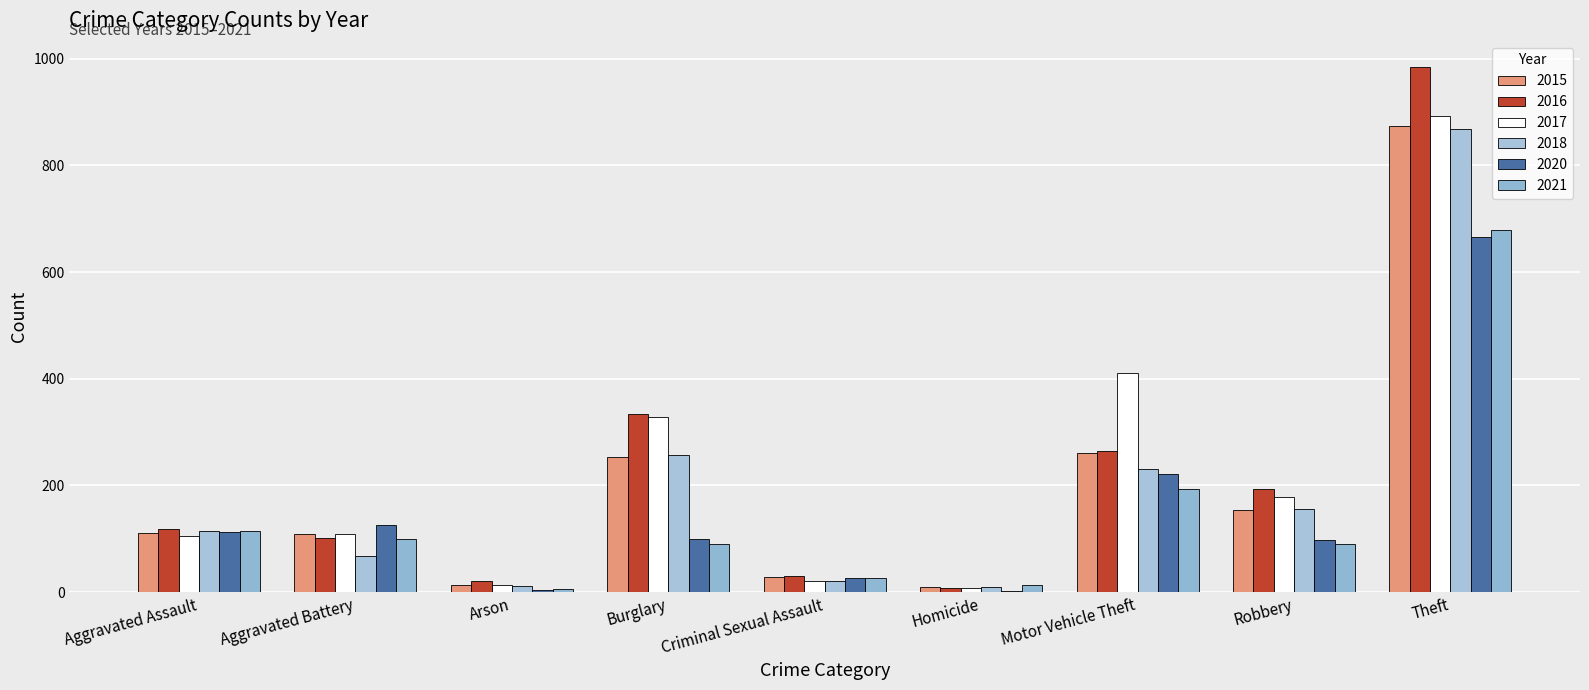

List the labels in order of 2015 value, largest first.

Theft, Motor Vehicle Theft, Burglary, Robbery, Aggravated Assault, Aggravated Battery, Criminal Sexual Assault, Arson, Homicide